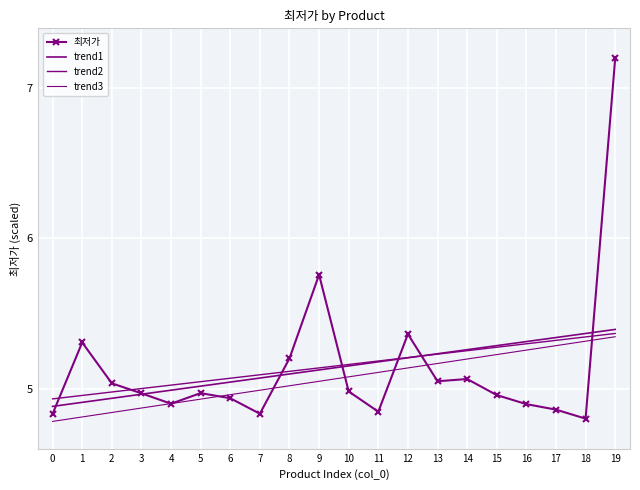

What are all the series names shown in the legend?

최저가, trend1, trend2, trend3